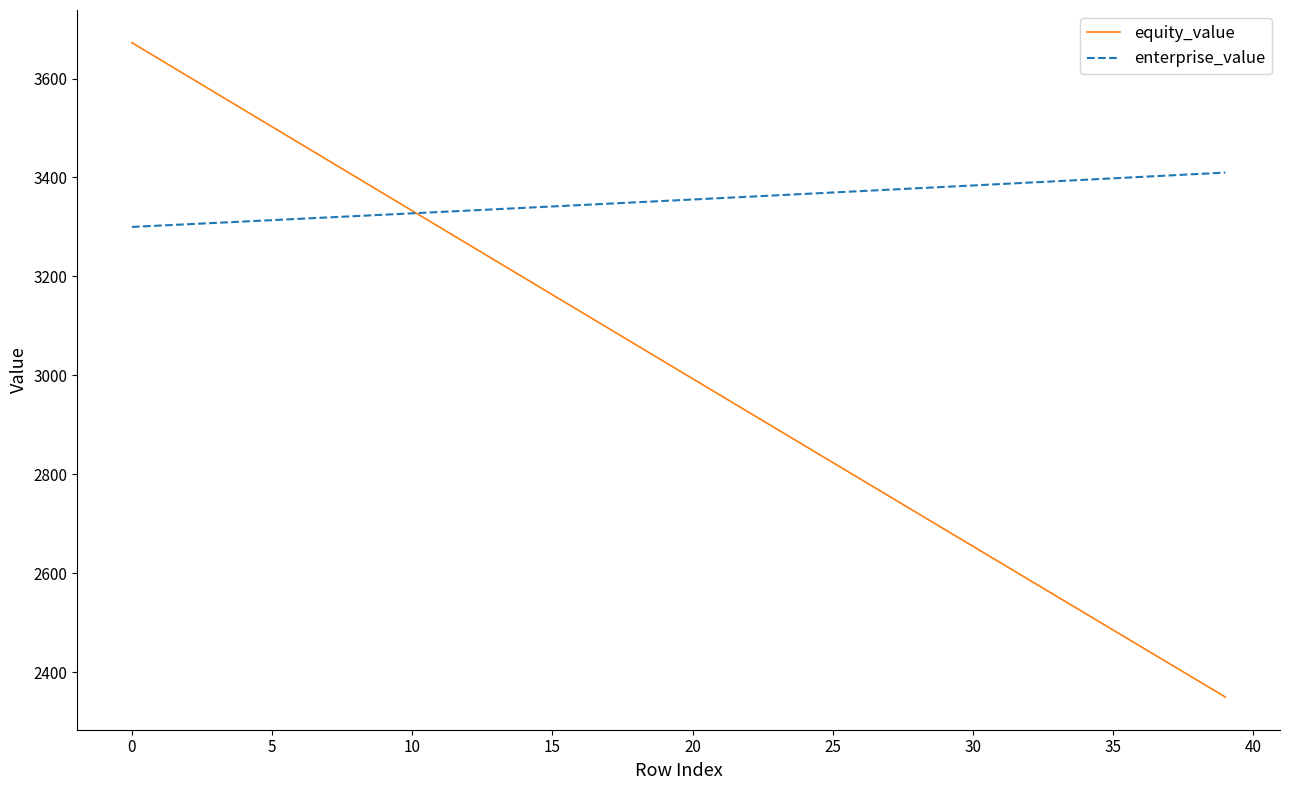

What is the difference between the second highest and second lowest values in the equity_value series?

1255.0